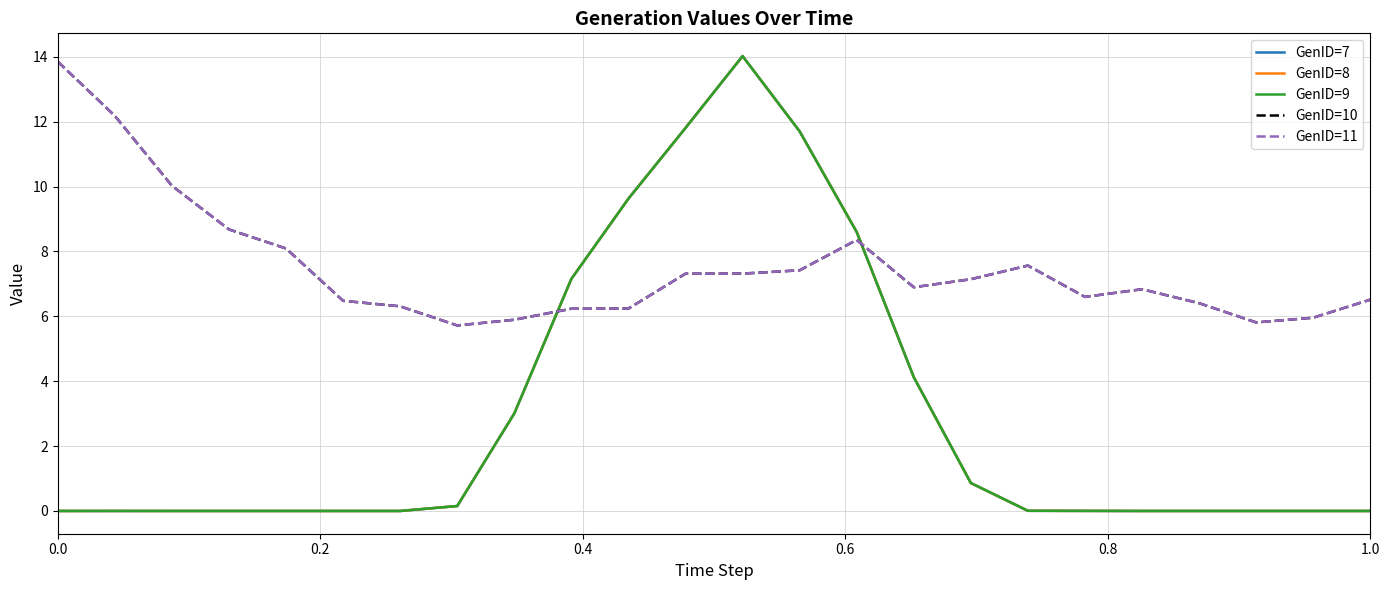

How many lines are shown in the chart?

5